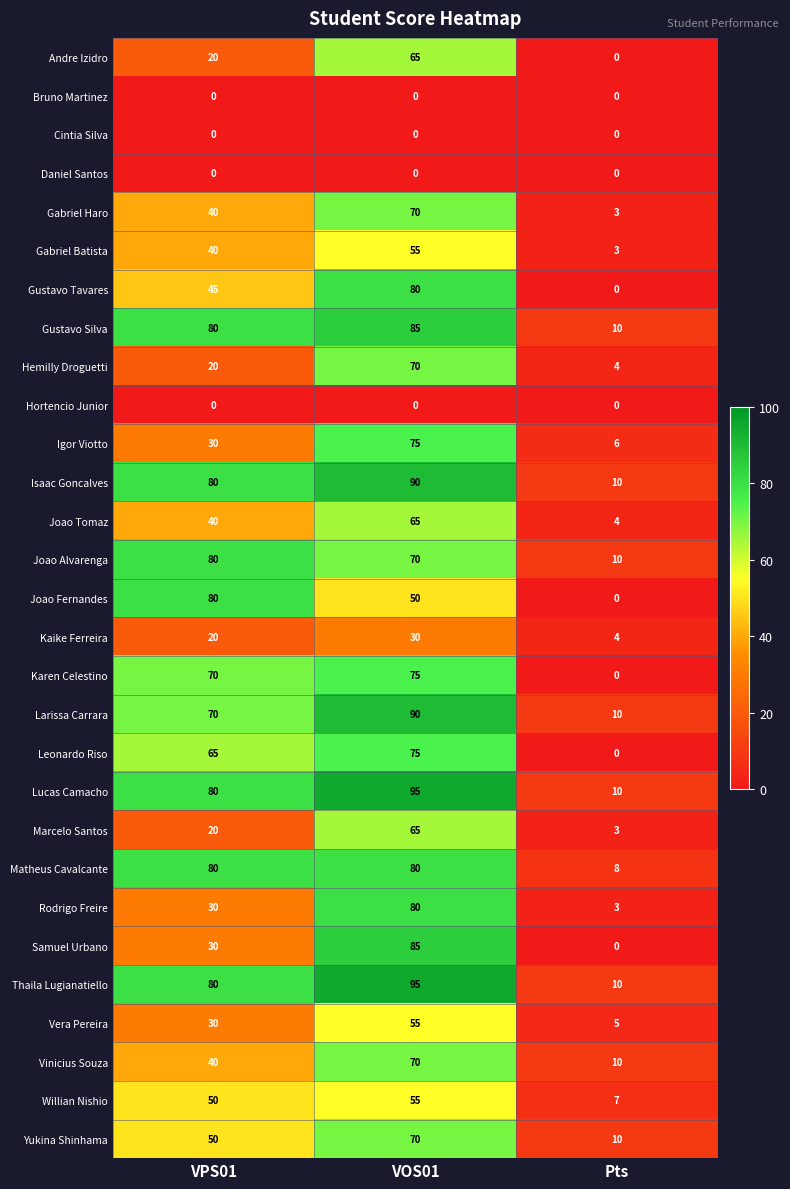

List the labels in order of Joao Alvarenga value, smallest first.

Pts, VOS01, VPS01